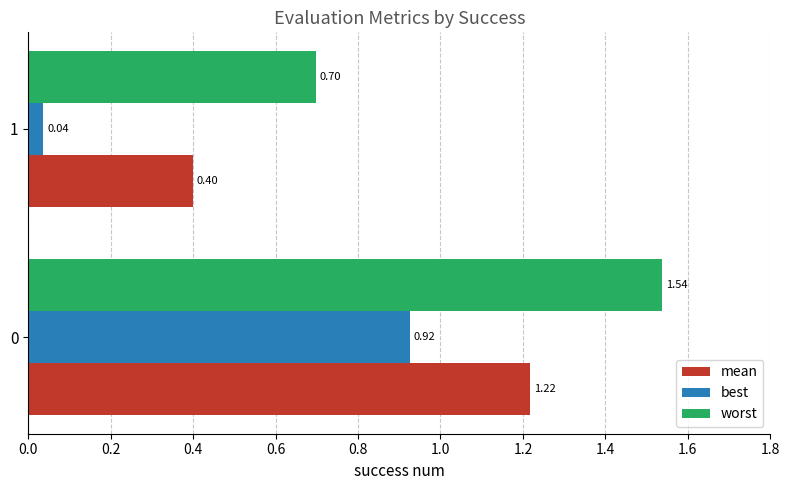

What is the sum of the worst values at 1 and 0?

2.2